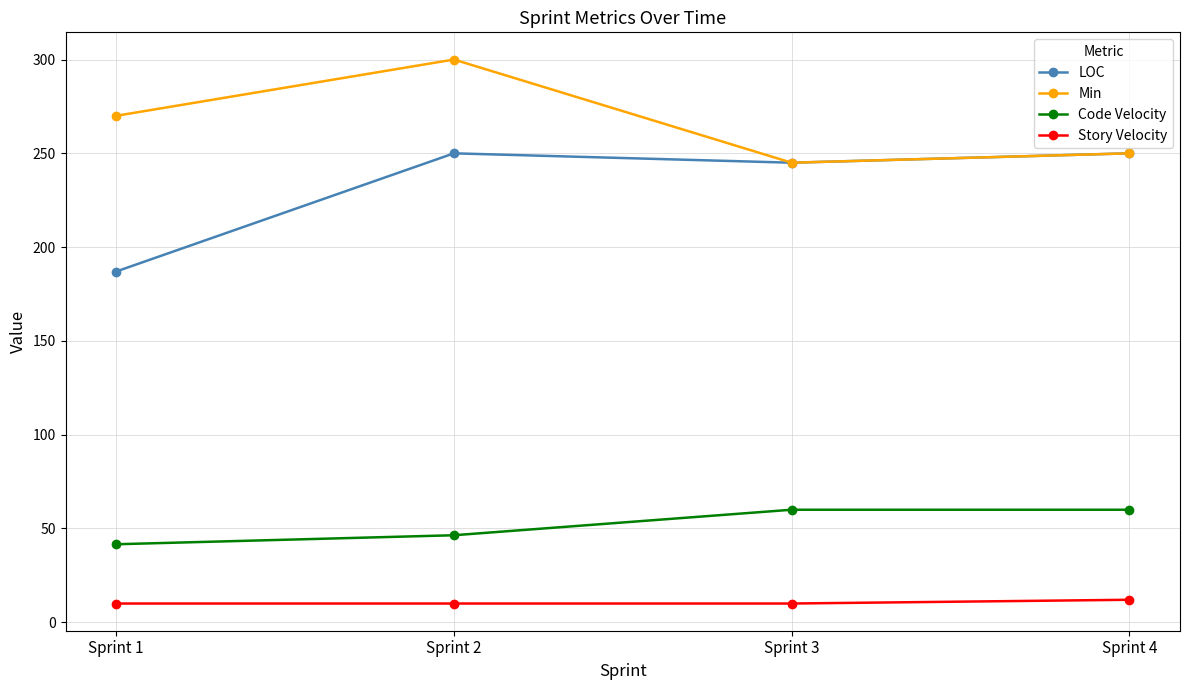

Between Sprint 2 and Sprint 3, which series saw the biggest shift?

Min